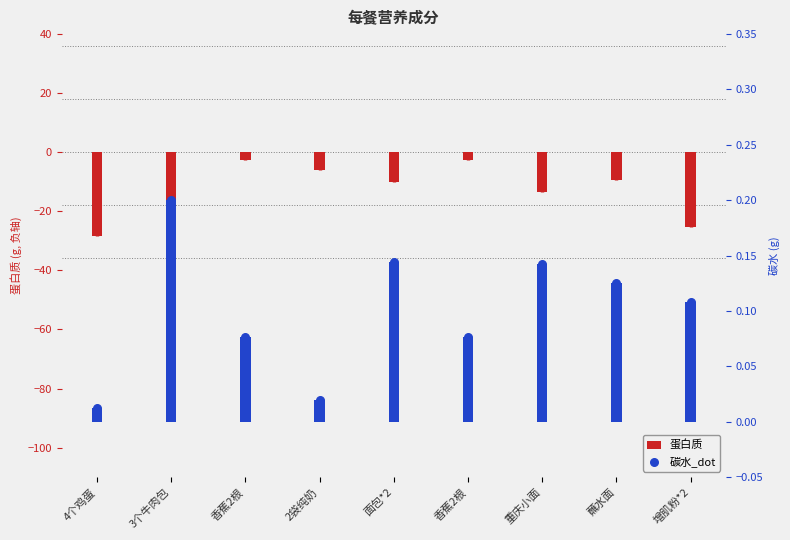

Which series contains the highest Y value?

碳水